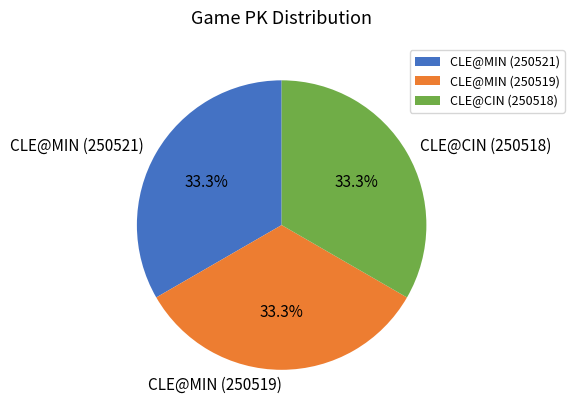

Is there a majority slice in this chart?

No